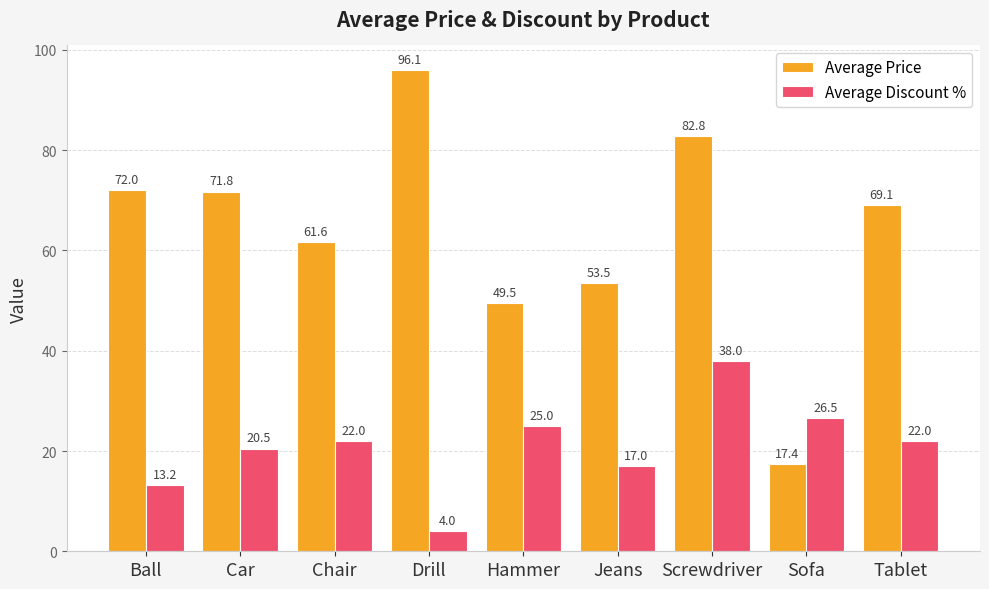

Which series has the widest spread of values?

Average Price